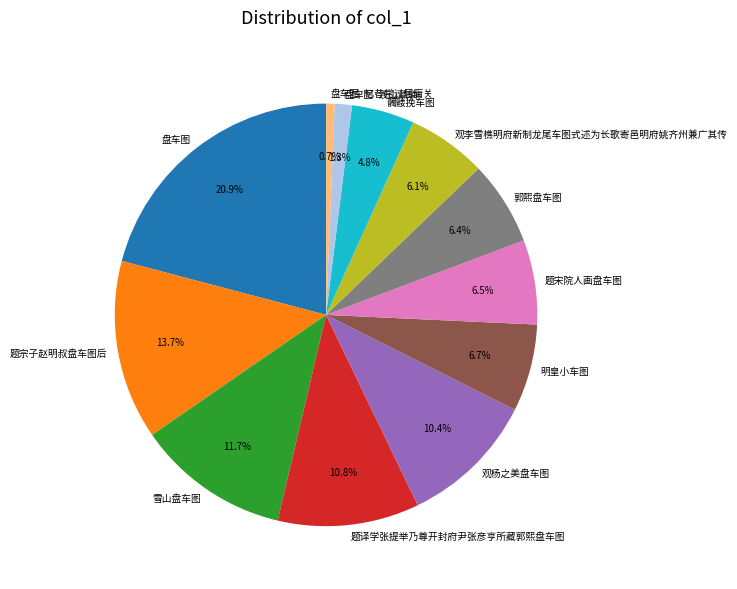

To the nearest percent, what percentage of the pie is 题宗子赵明叔盘车图后?

14%